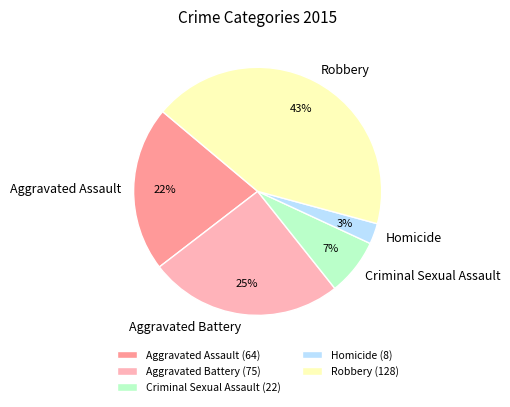

Is it true that Criminal Sexual Assault is 7% of the pie?

True